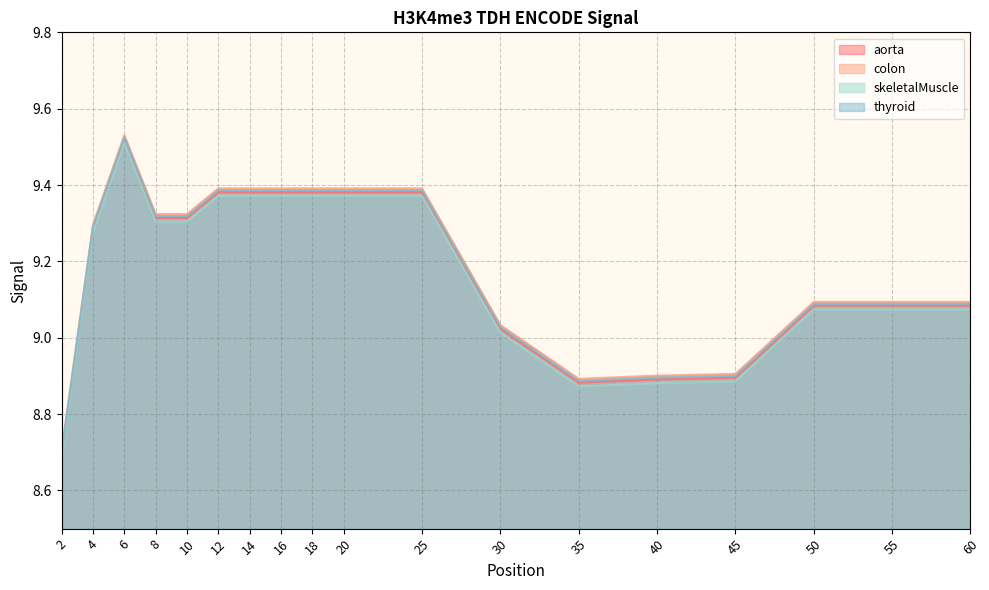

Where is the first local maximum for aorta?

6